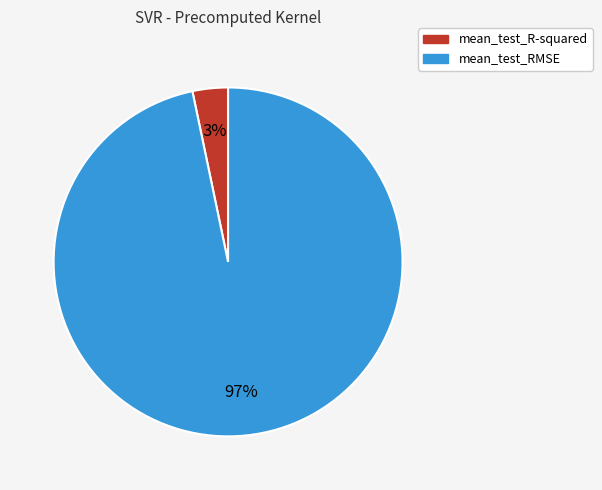

The mean_test_R-squared slice represents 3% of the pie. True or false?

True